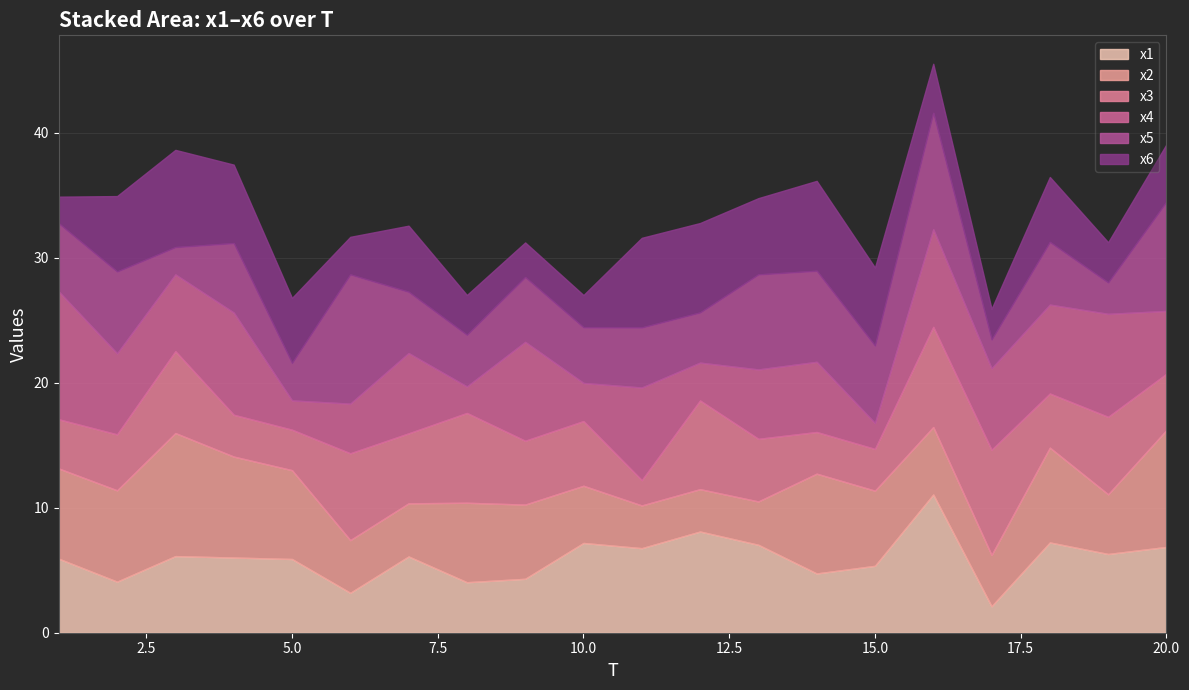

True or false: x2 has more than 0 interior local peaks.

True